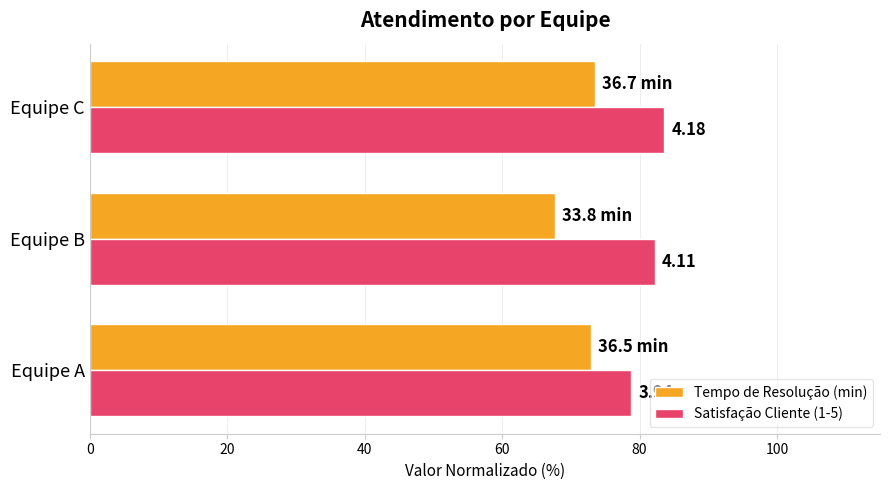

What is the difference between the maximum and minimum values in the Tempo de Resolução (min) series?

5.8